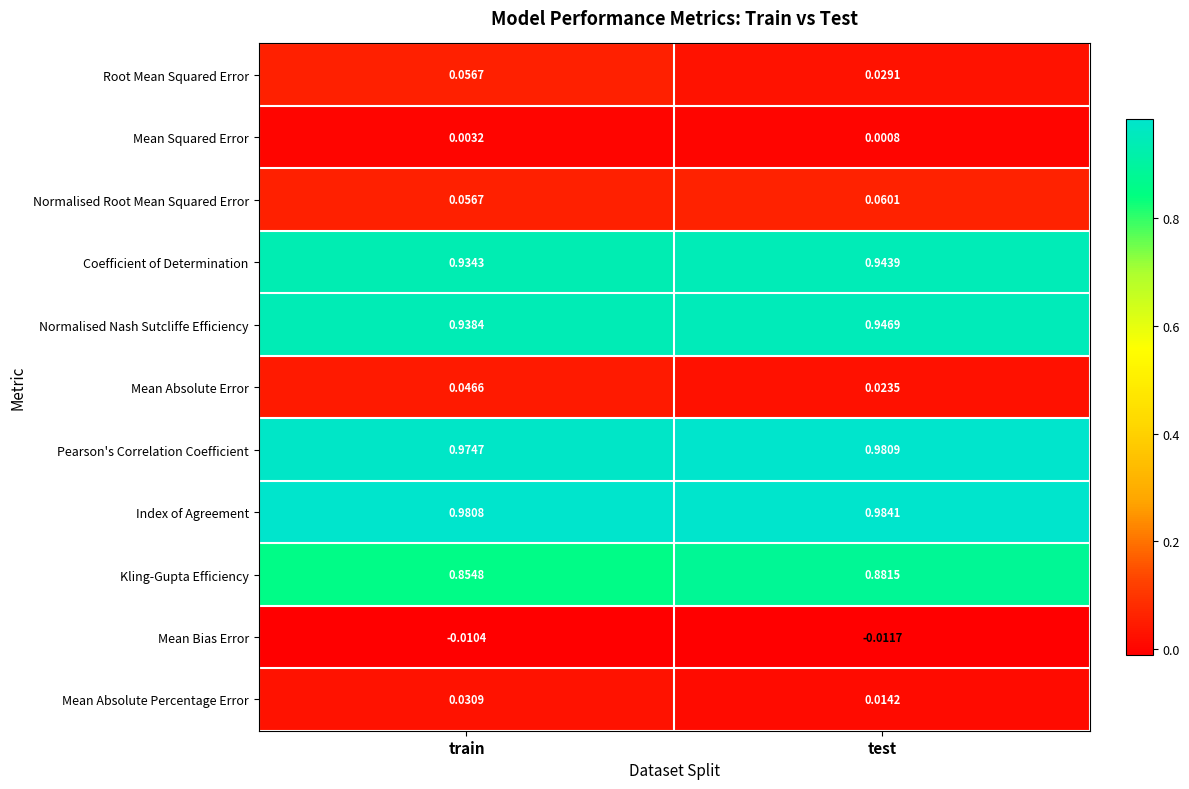

Between train and test, which series saw the biggest shift?

Root Mean Squared Error